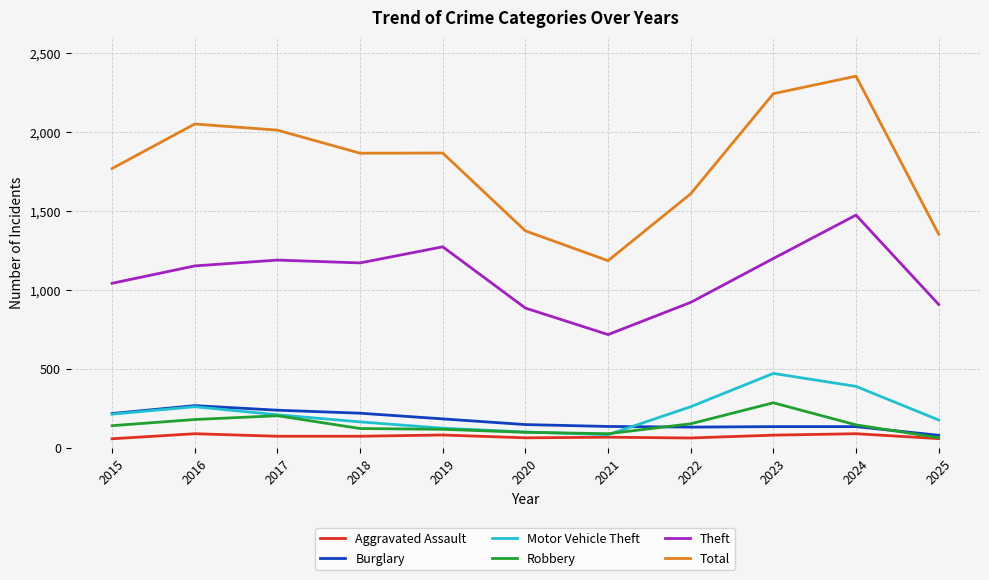

Is the value of Robbery at 2017 greater than the value of Total at 2021?

No